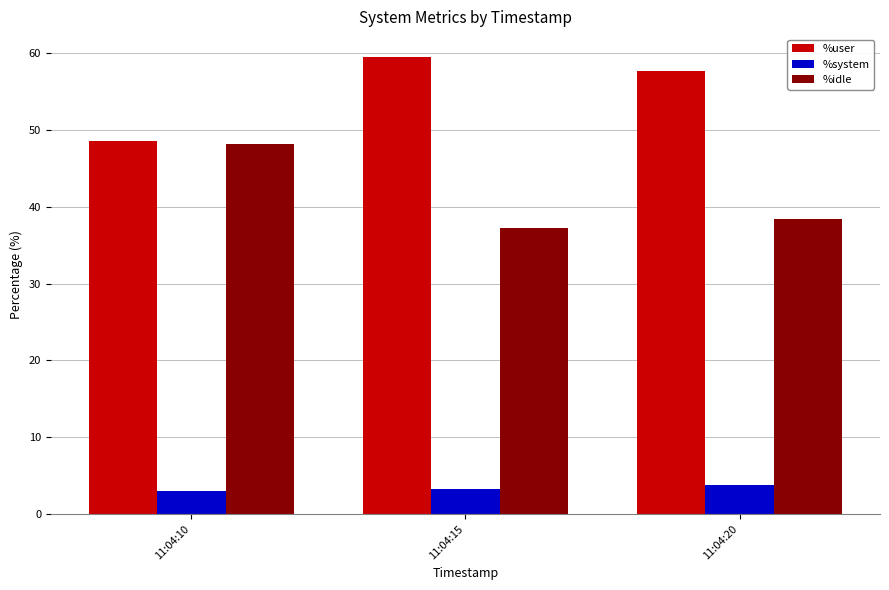

What is the difference between the highest and lowest values at 11:04:10?

45.5